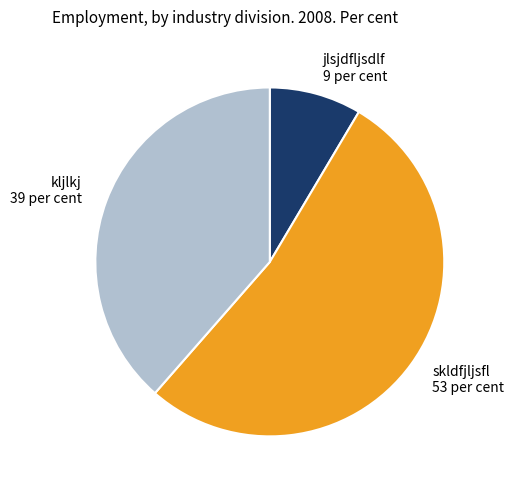

Is skldfjljsfl the majority of the pie?

Yes